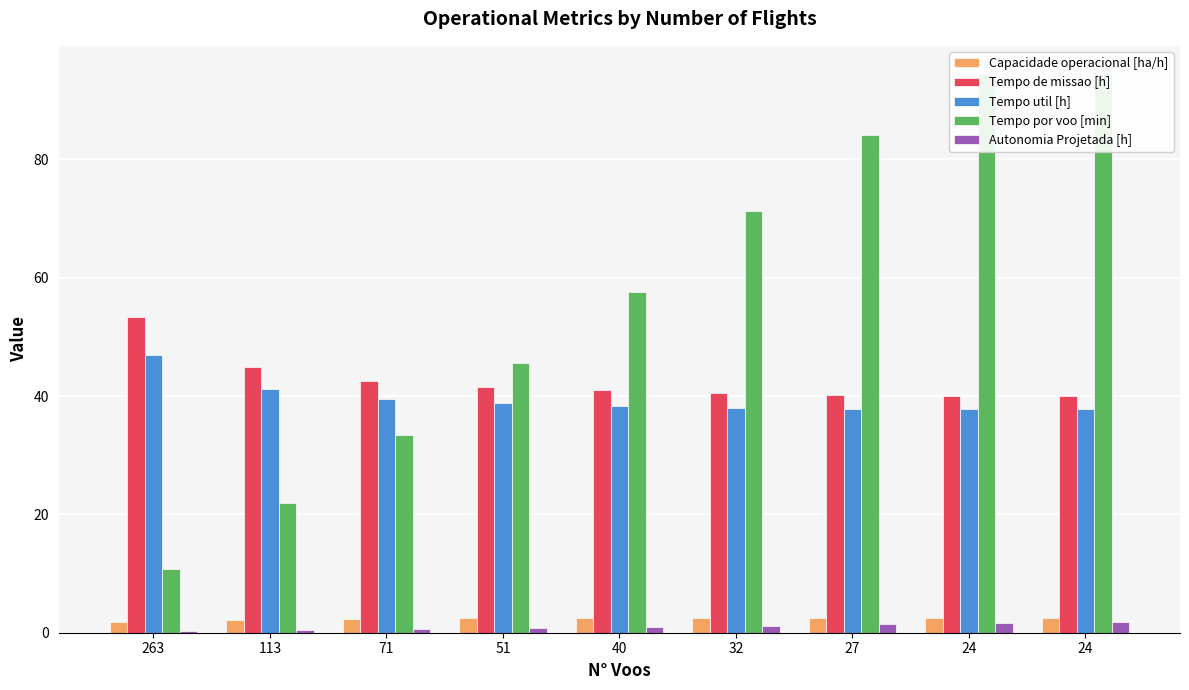

At how many categories does at least one series exceed 59?

4